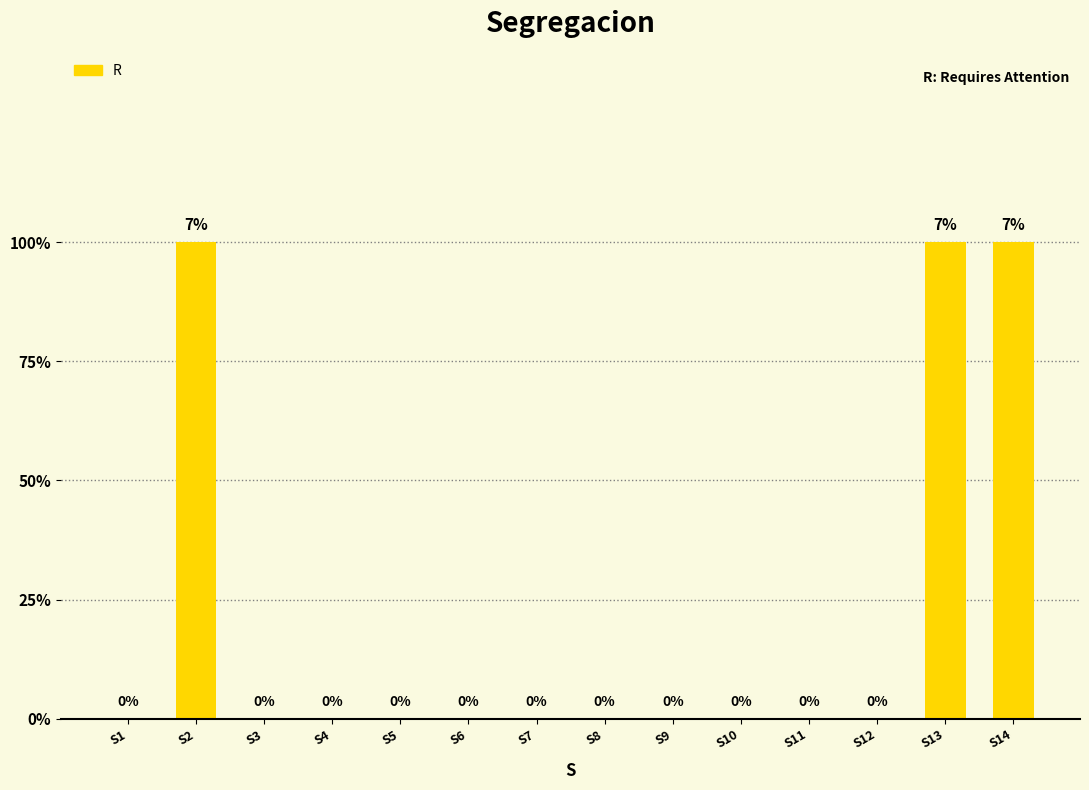

List the labels in order of value, largest first.

S2, S13, S14, S1, S3, S4, S5, S6, S7, S8, S9, S10, S11, S12